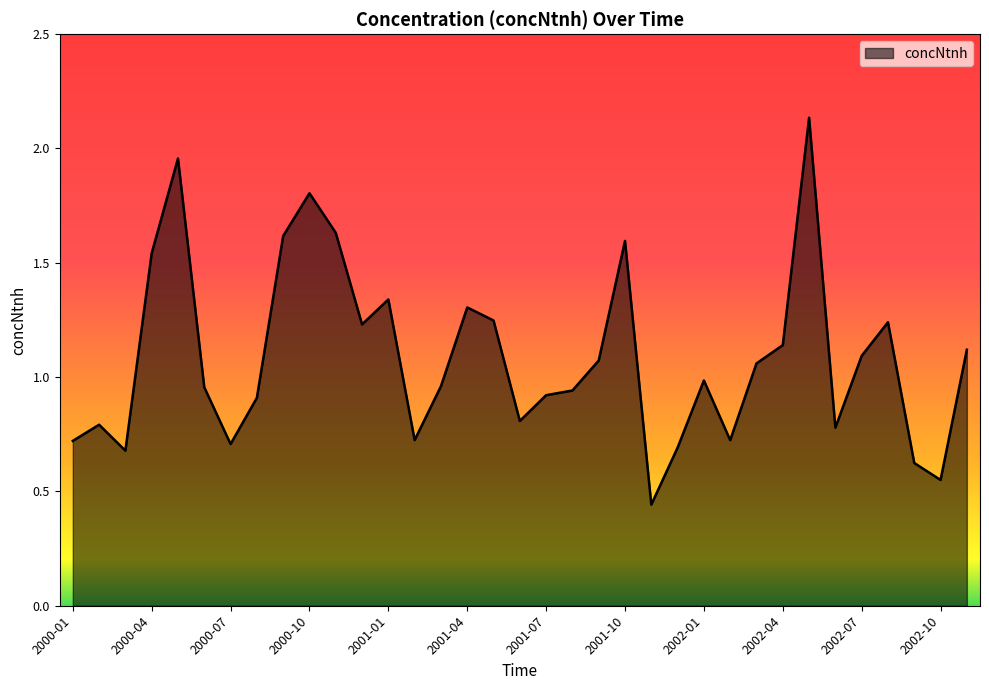

Does the chart have visible grid lines?

No